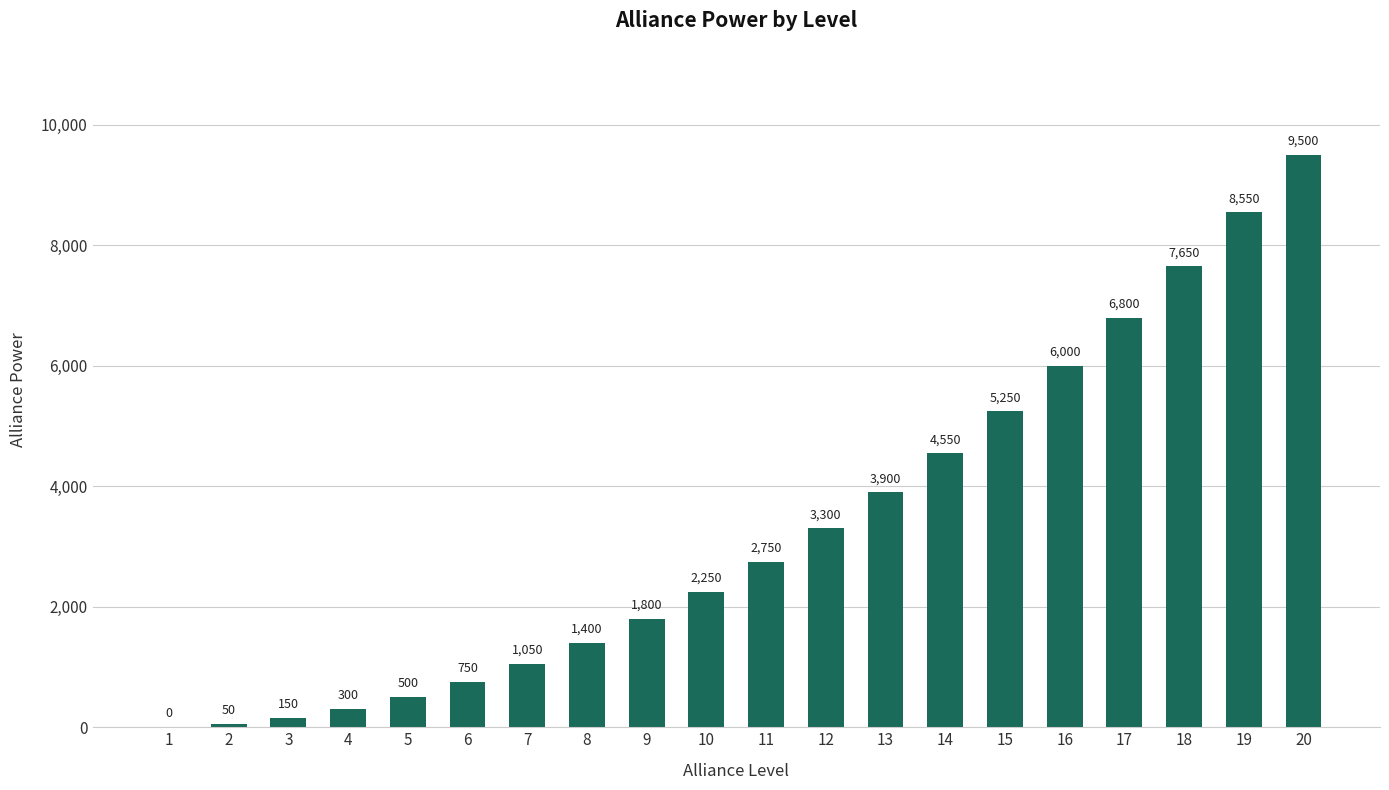

The chart shows a value of 748 at 10. True or false?

False